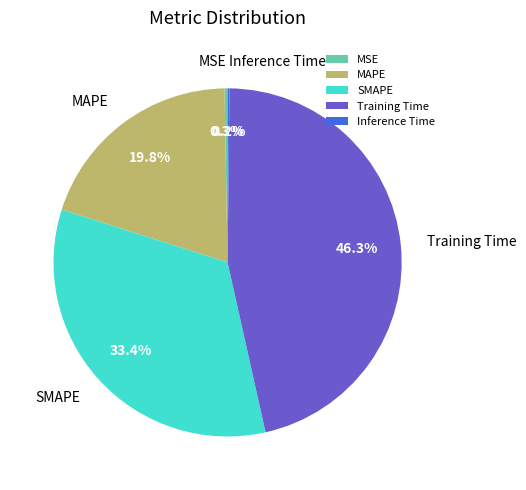

What is the largest slice in the pie chart?

Training Time